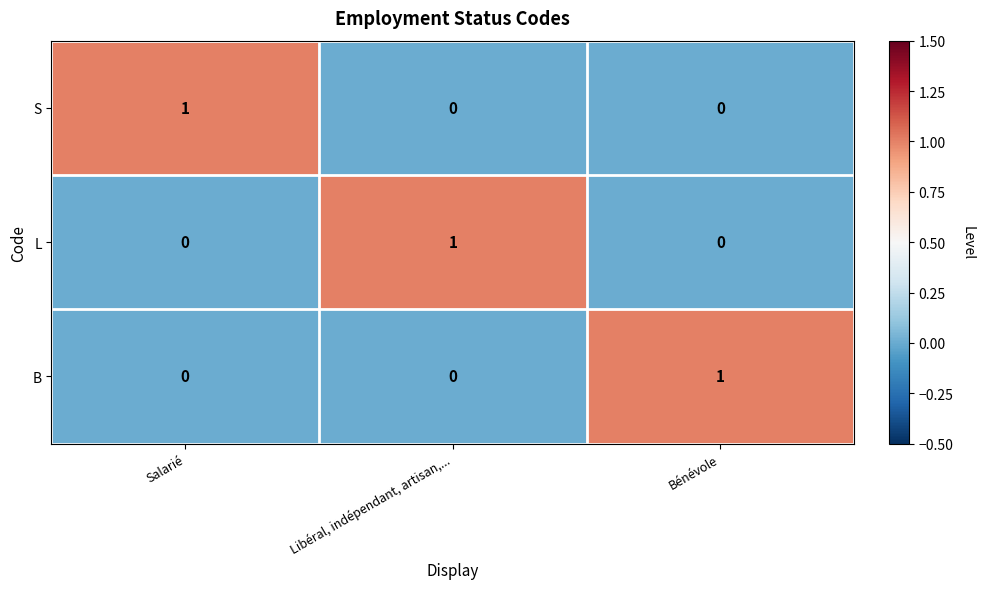

Is the value of S at Libéral, indépendant, artisan,... greater than the value of B at Bénévole?

No